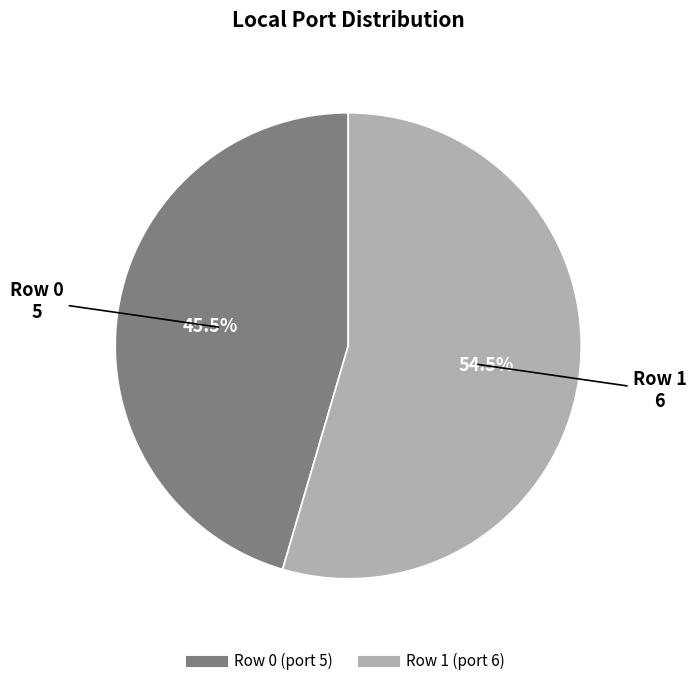

To the nearest percent, what is the difference between the largest and smallest slice percentages?

9%